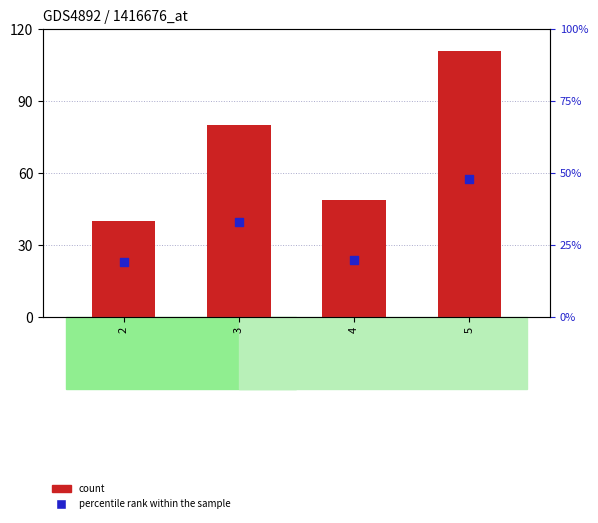

Which series reaches the minimum Y coordinate?

percentile rank within the sample